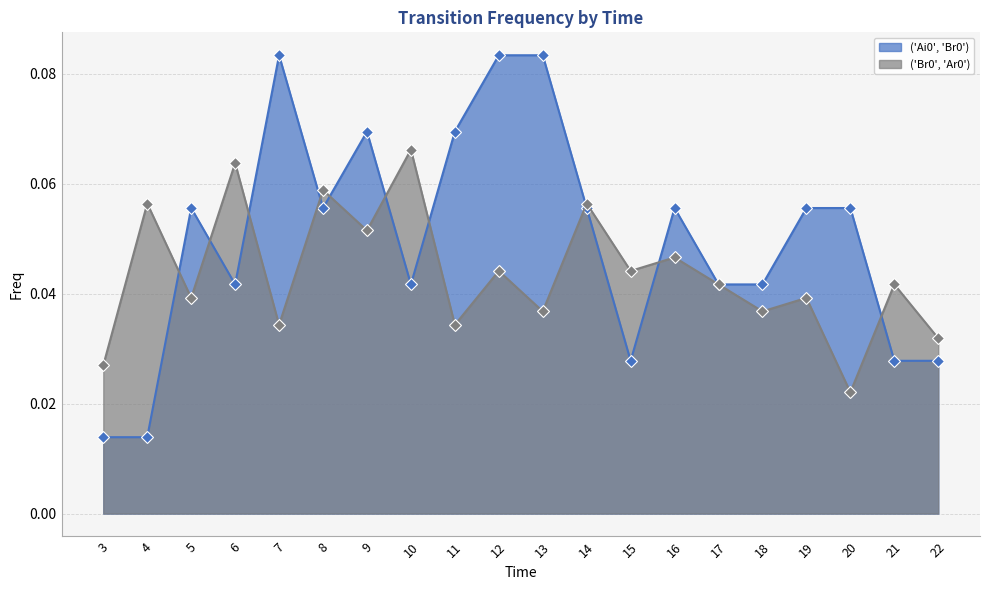

Reading left to right, list all the values displayed in this chart.

('Ai0', 'Br0'): 3=0.0	4=0.0	5=0.1	6=0.0	7=0.1	8=0.1	9=0.1	10=0.0	11=0.1	12=0.1	13=0.1	14=0.1	15=0.0	16=0.1	17=0.0	18=0.0	19=0.1	20=0.1	21=0.0	22=0.0
('Br0', 'Ar0'): 3=0.0	4=0.1	5=0.0	6=0.1	7=0.0	8=0.1	9=0.1	10=0.1	11=0.0	12=0.0	13=0.0	14=0.1	15=0.0	16=0.0	17=0.0	18=0.0	19=0.0	20=0.0	21=0.0	22=0.0